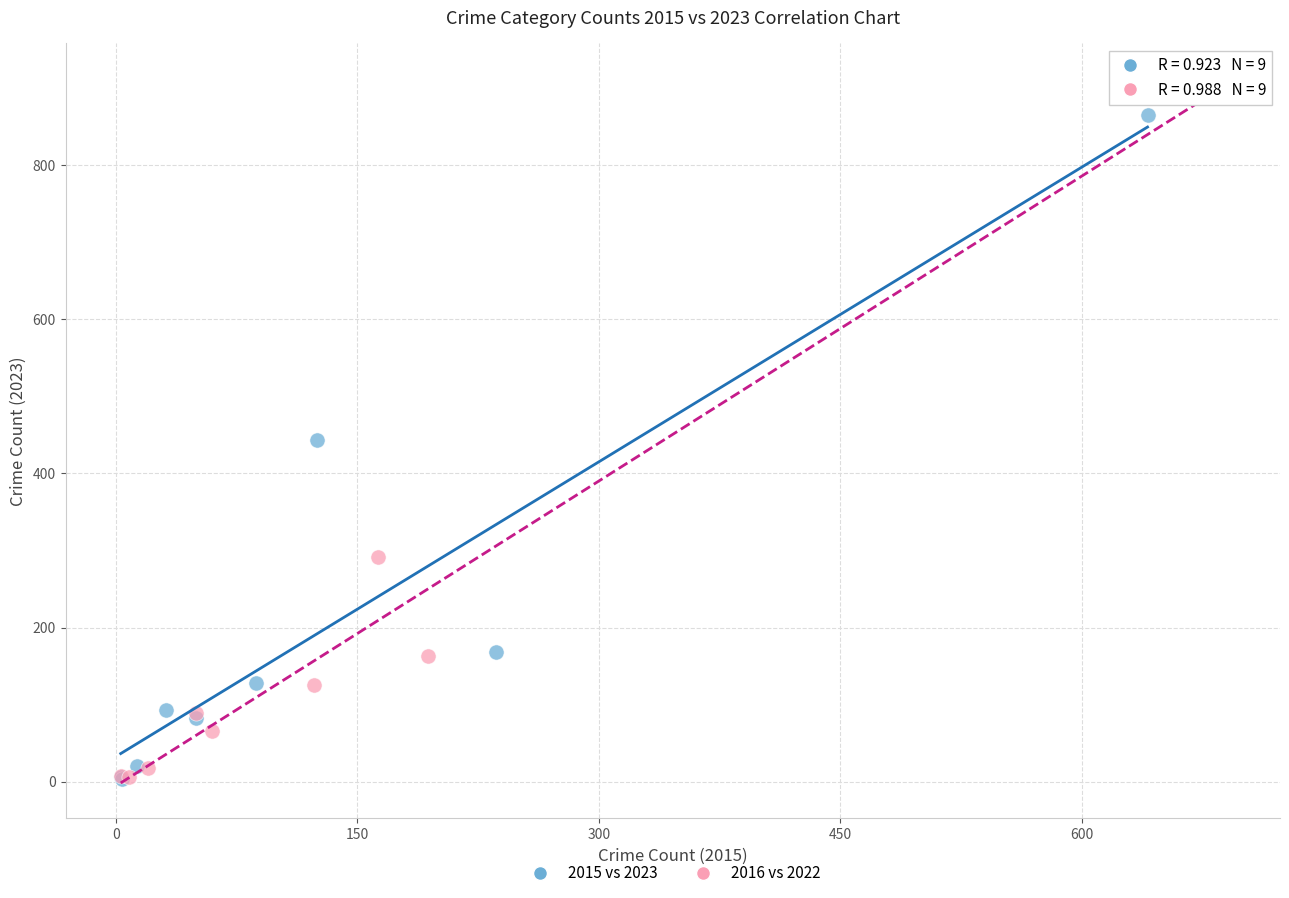

Which series reaches the maximum Y coordinate?

2016 vs 2022